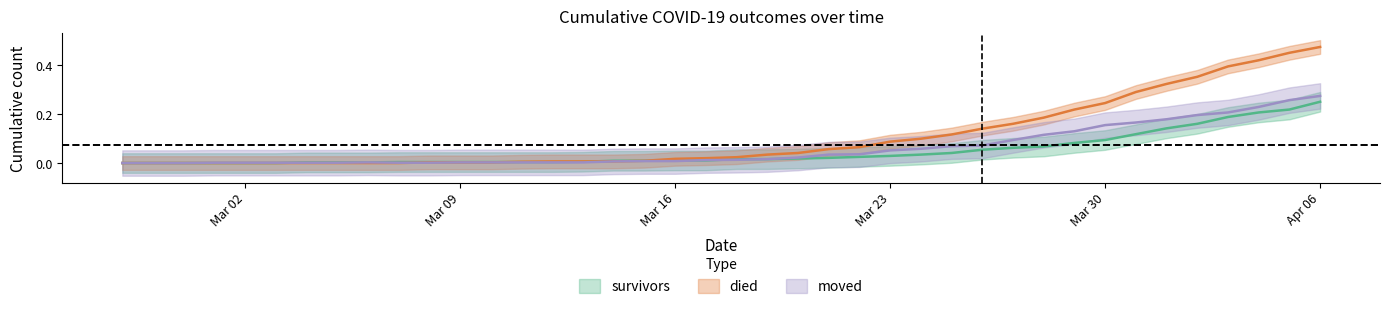

True or false: moved has more than 0 interior local peaks.

True